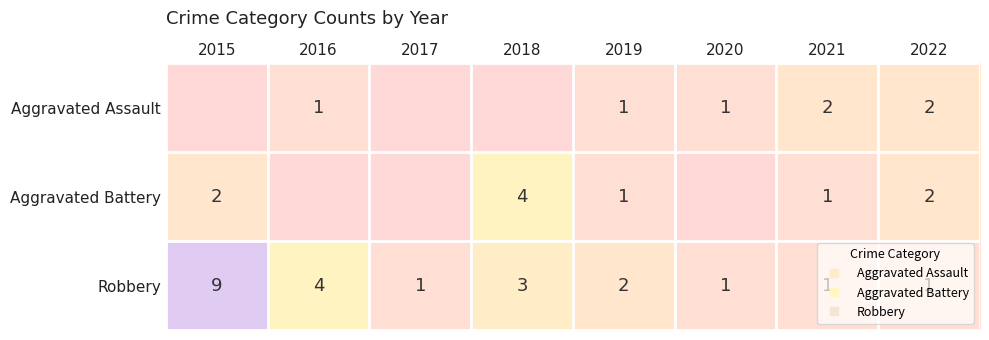

The Aggravated Assault series shows 1 at 2021. True or false?

False